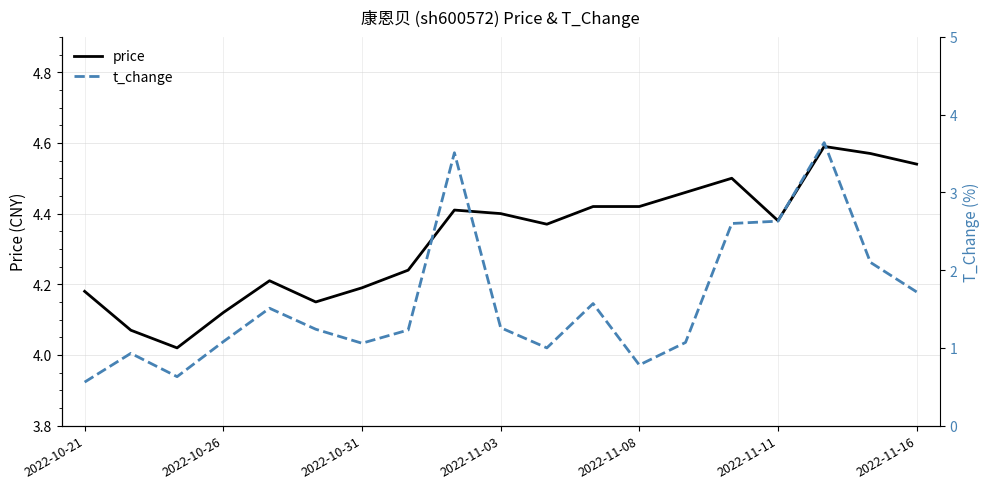

List the series in order of their peak value, highest first.

price, t_change